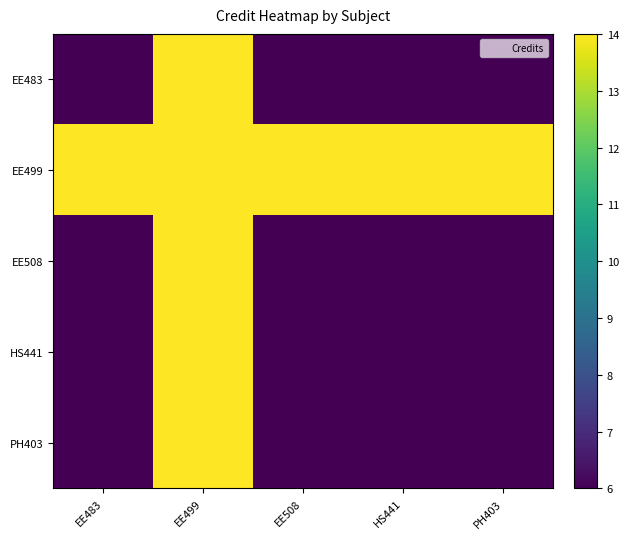

Between EE508 and EE499, which is larger?

EE499